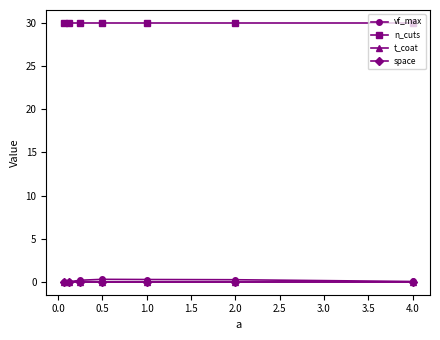

Does the chart have visible grid lines?

No